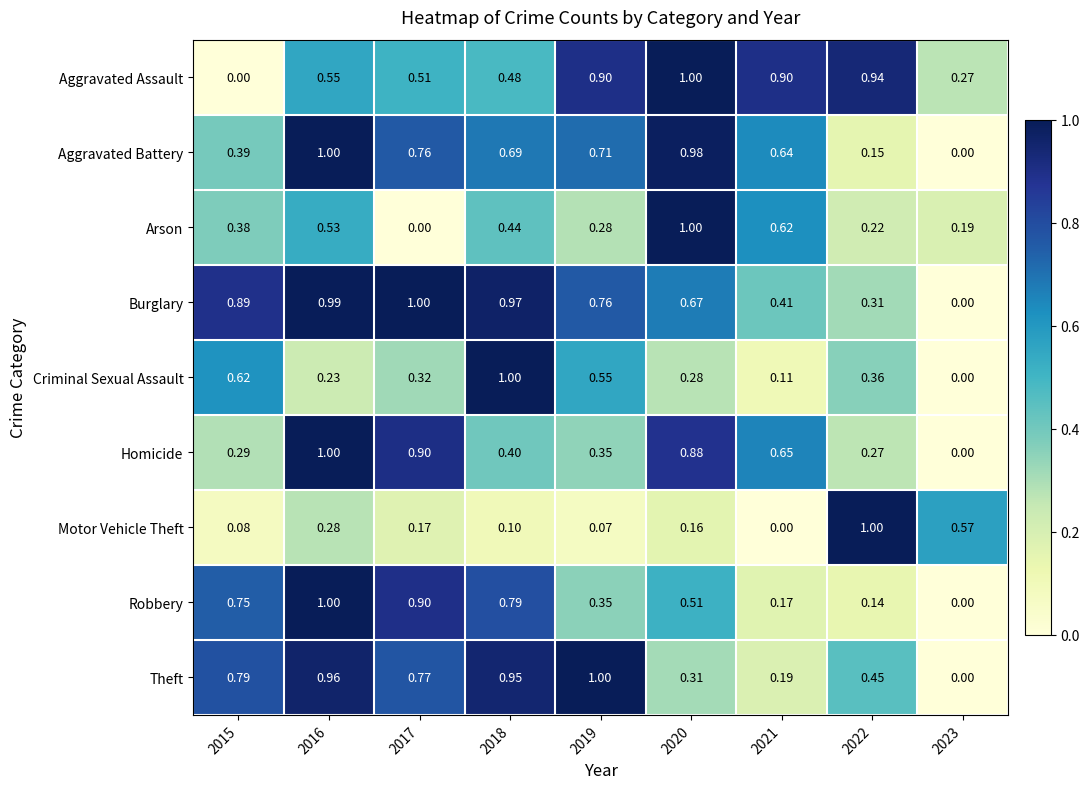

Between 2019 and 2022, which series saw the biggest shift?

Motor Vehicle Theft